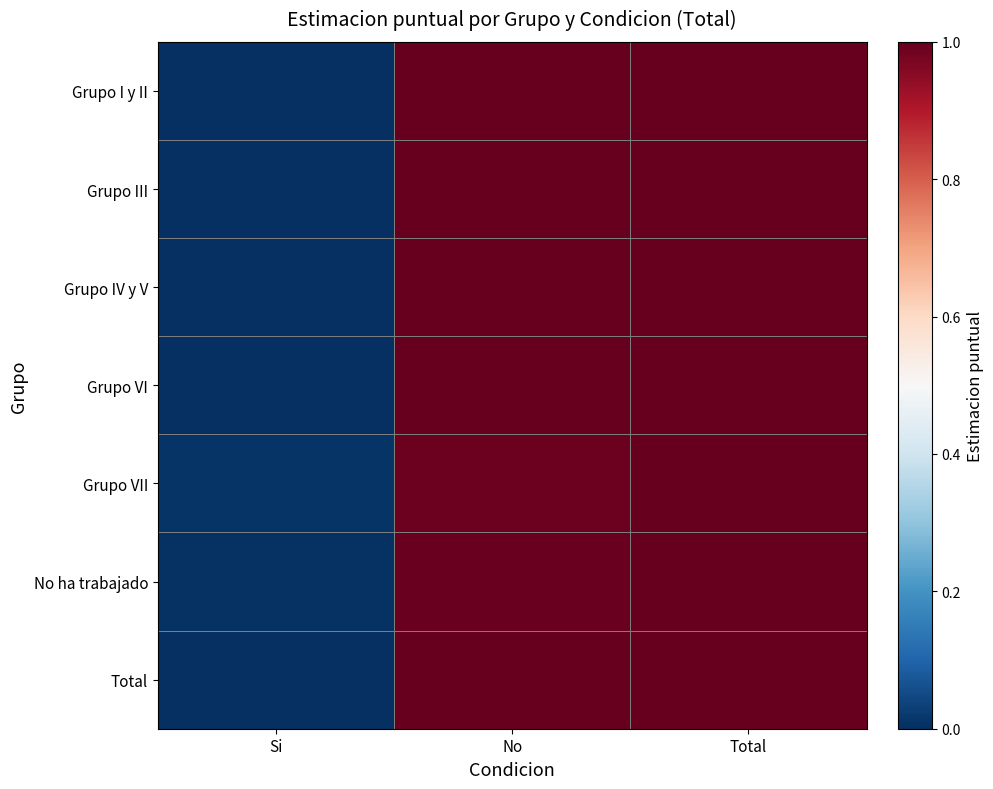

Reading left to right, what are all the values shown in this chart?

Grupo I y II: Si=0.0	No=1.0	Total=1.0
Grupo III: Si=0.0	No=1.0	Total=1.0
Grupo IV y V: Si=0.0	No=1.0	Total=1.0
Grupo VI: Si=0.0	No=1.0	Total=1.0
Grupo VII: Si=0.0	No=1.0	Total=1.0
No ha trabajado: Si=0.0	No=1.0	Total=1.0
Total: Si=0.0	No=1.0	Total=1.0